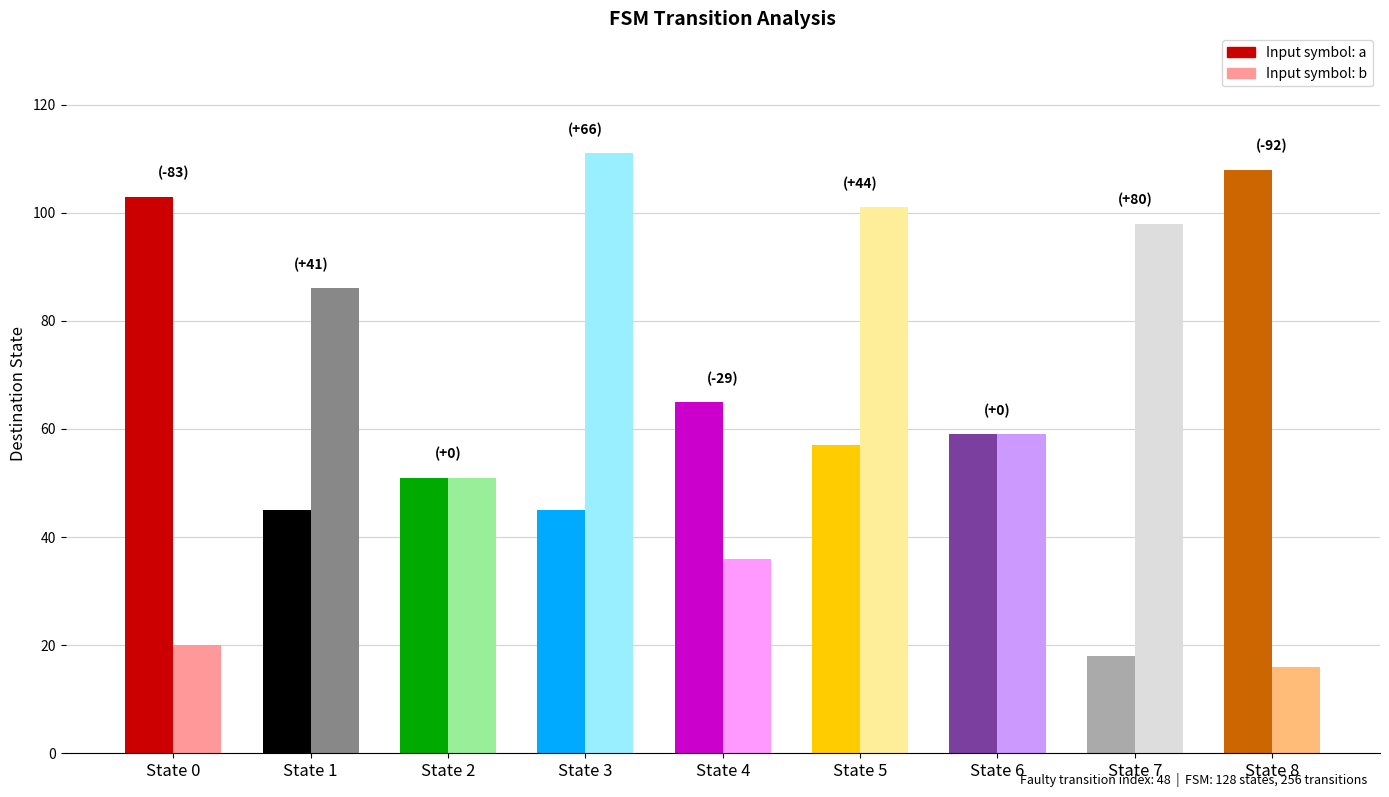

How many values in the destination_a series exceed 57?

4